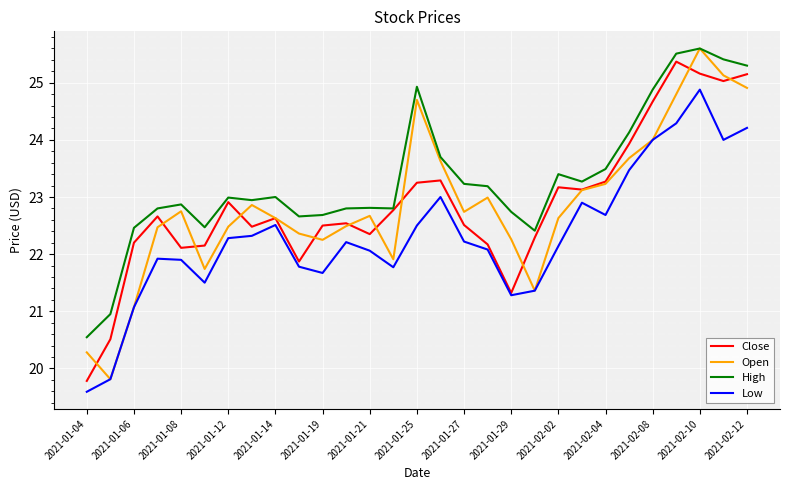

Which series has the largest total across all categories?

High